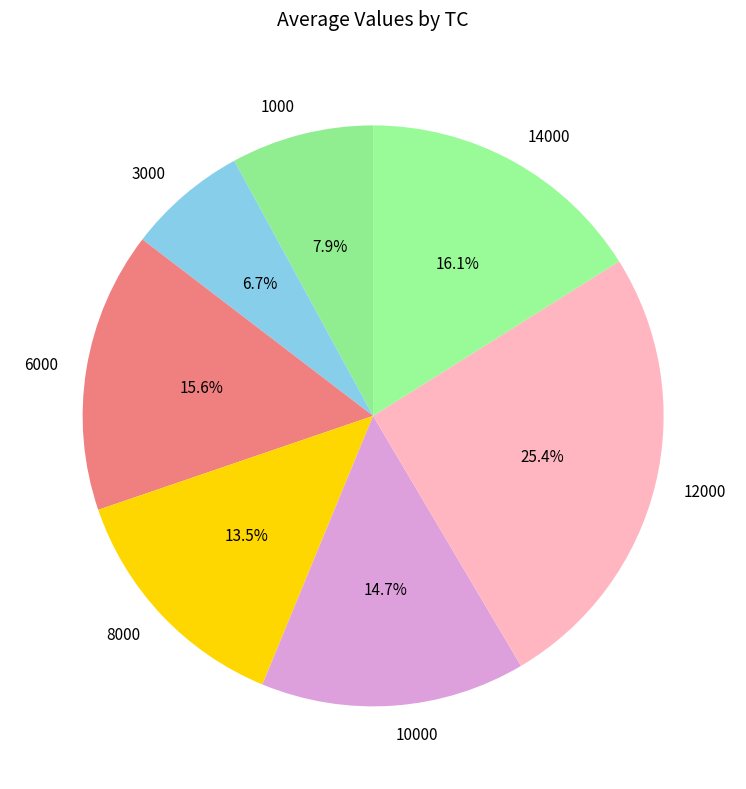

True or false: 12000 accounts for 31% of the total.

False